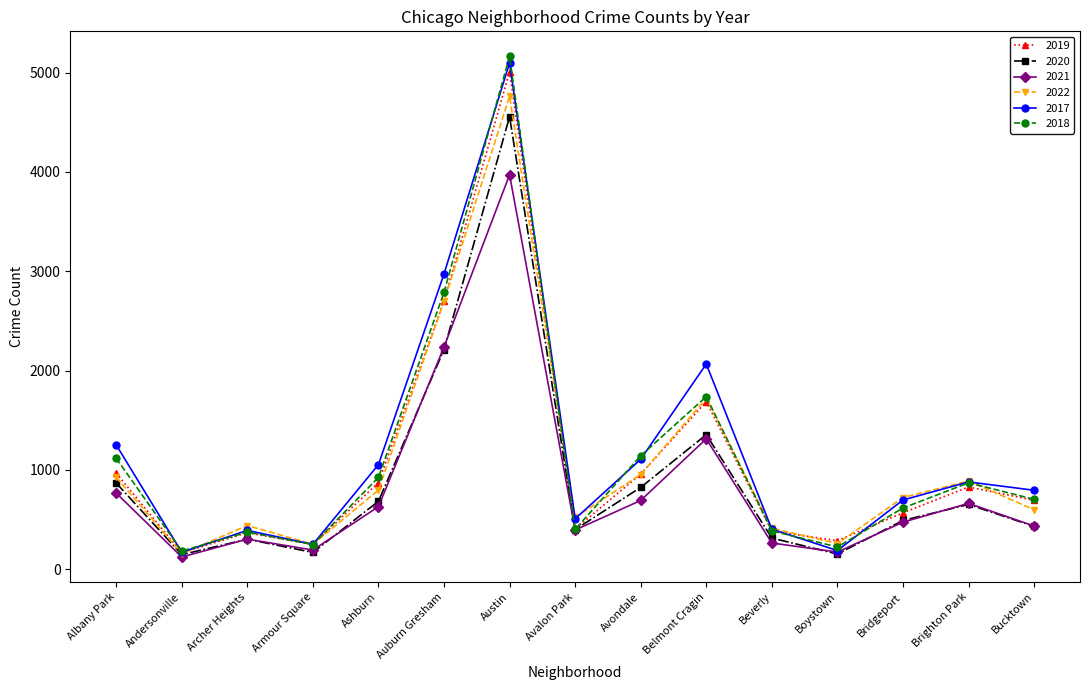

At which category does 2020 reach its first local peak?

Archer Heights